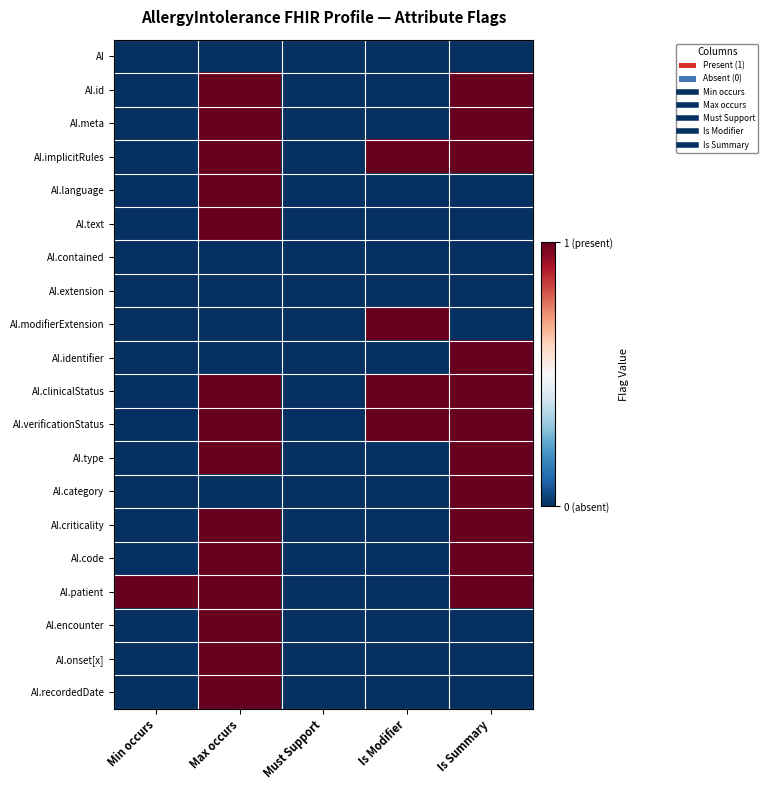

What is the total value across all series at Max occurs?

14